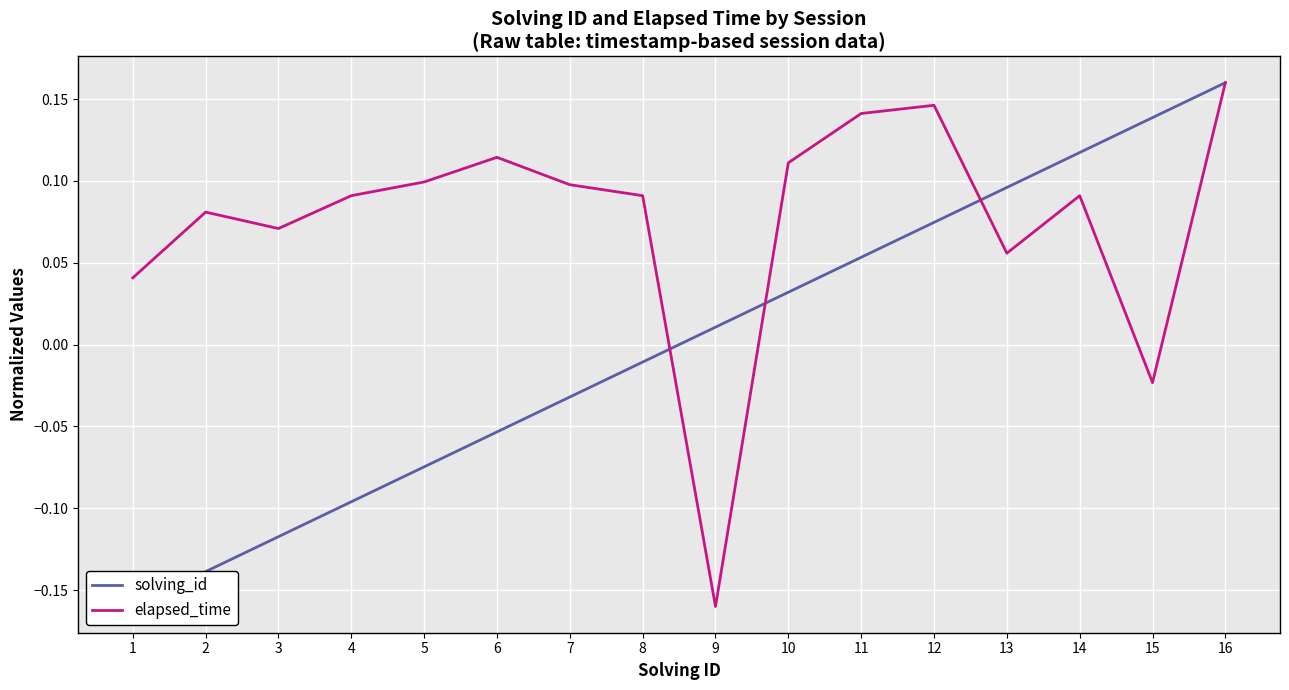

What is the minimum value shown in the chart?

-0.2